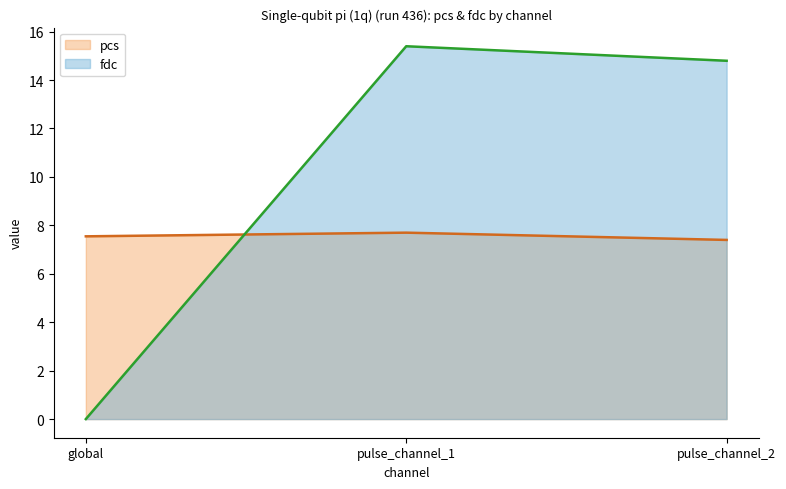

How many data points does each series have?

3